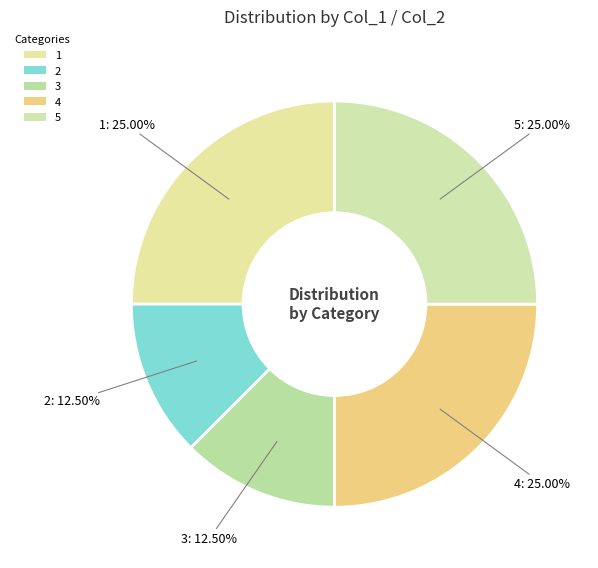

Count the number of slices in the pie.

5